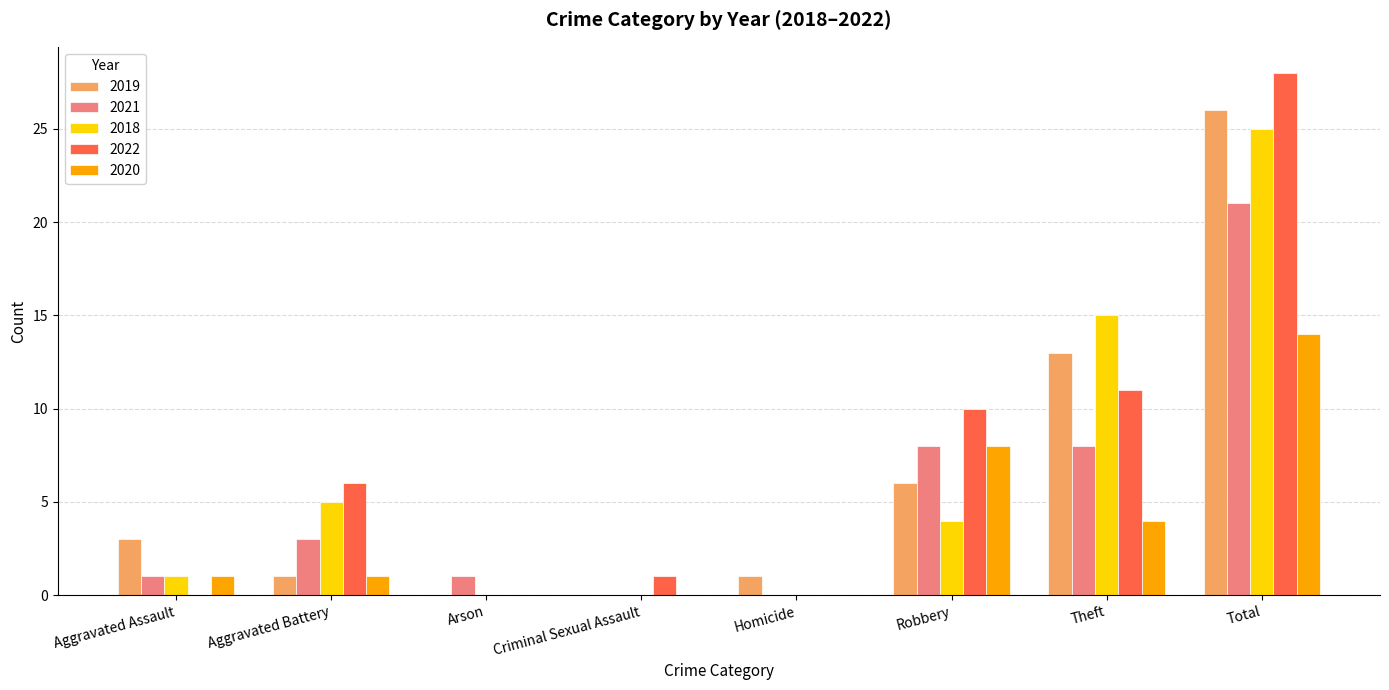

Which label corresponds to the largest value in the chart?

Total